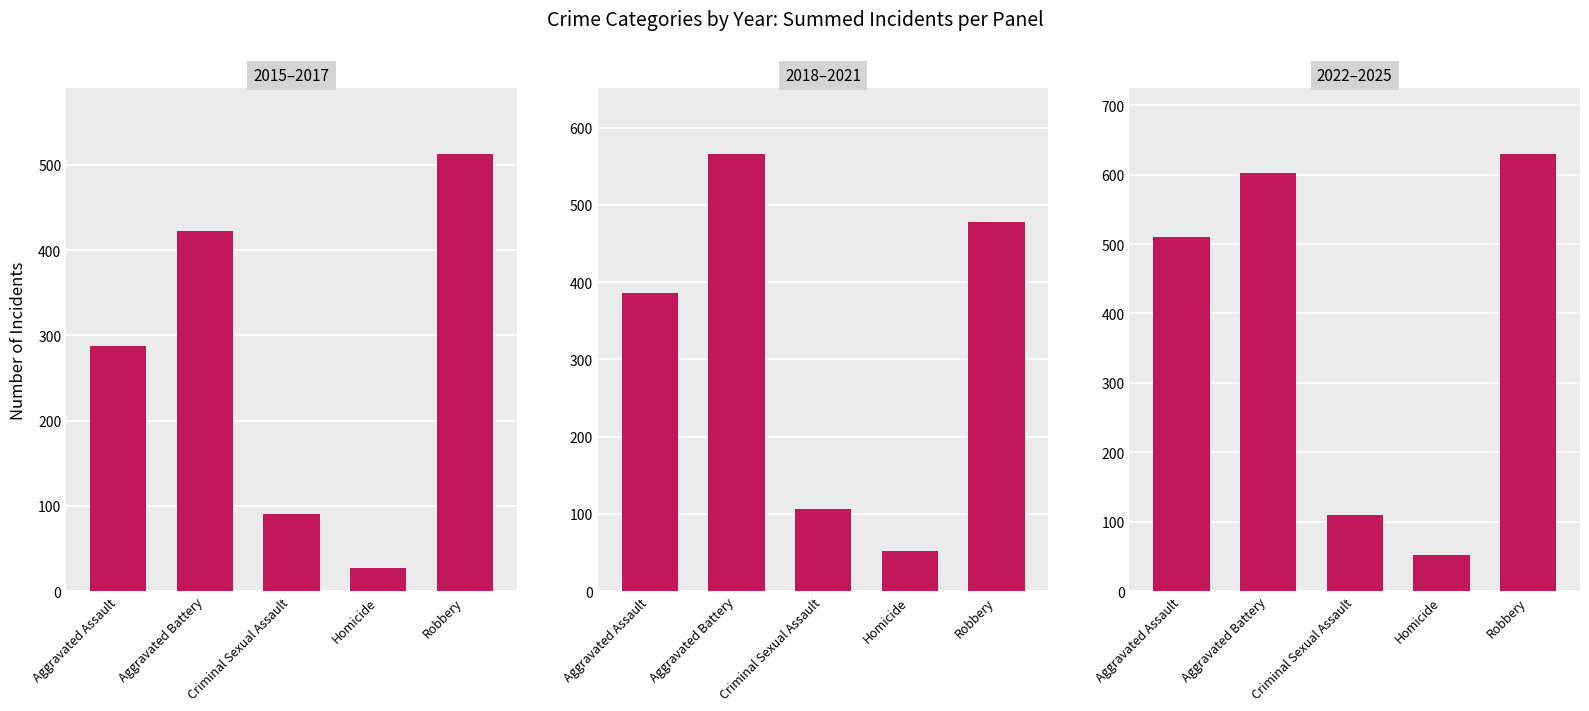

How many data points in 2018–2021 are above 386?

2